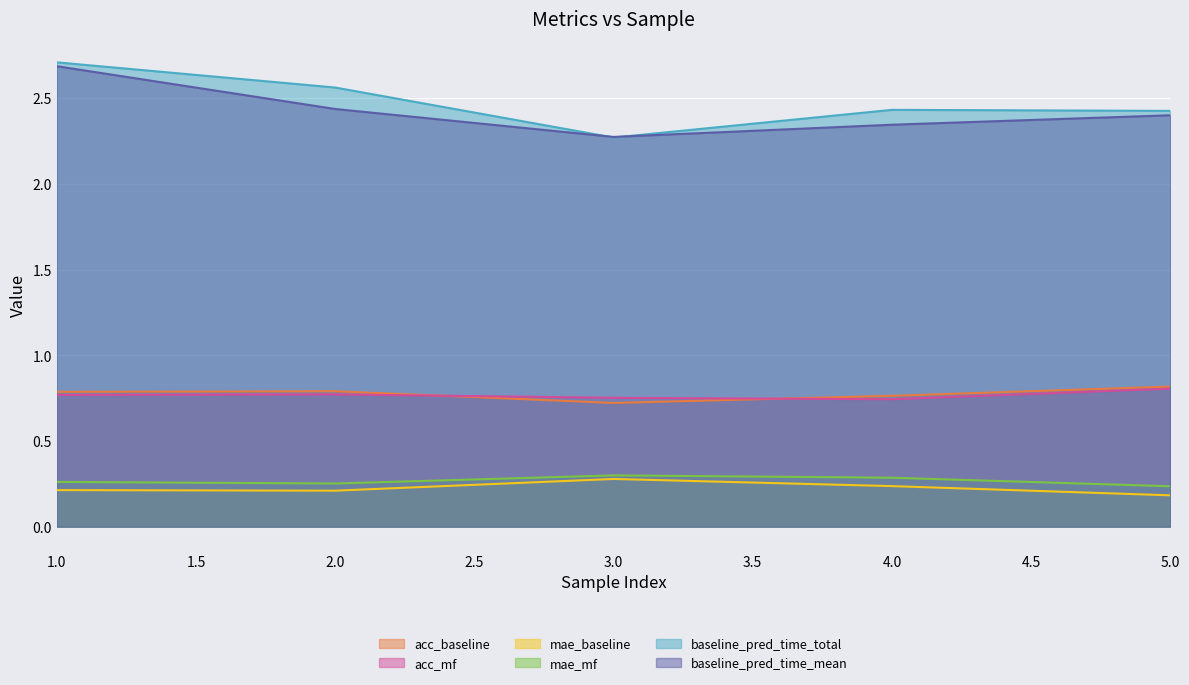

True or false: acc_baseline has more than 1 points higher than both neighbors.

False